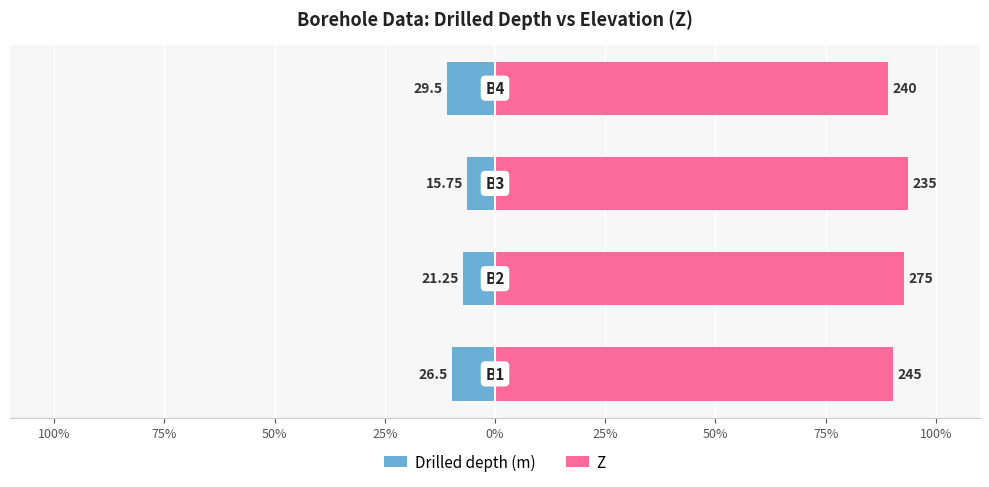

Count the number of data series in this chart.

2